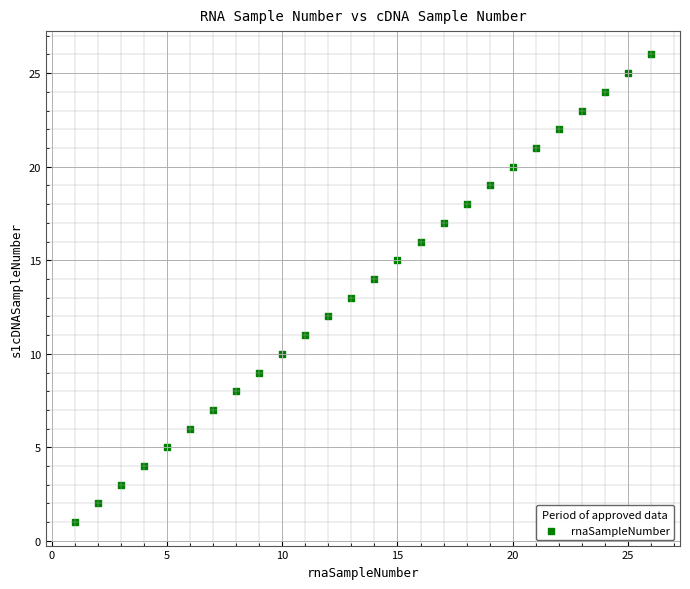

What is the range of Y values (max minus min)?

25